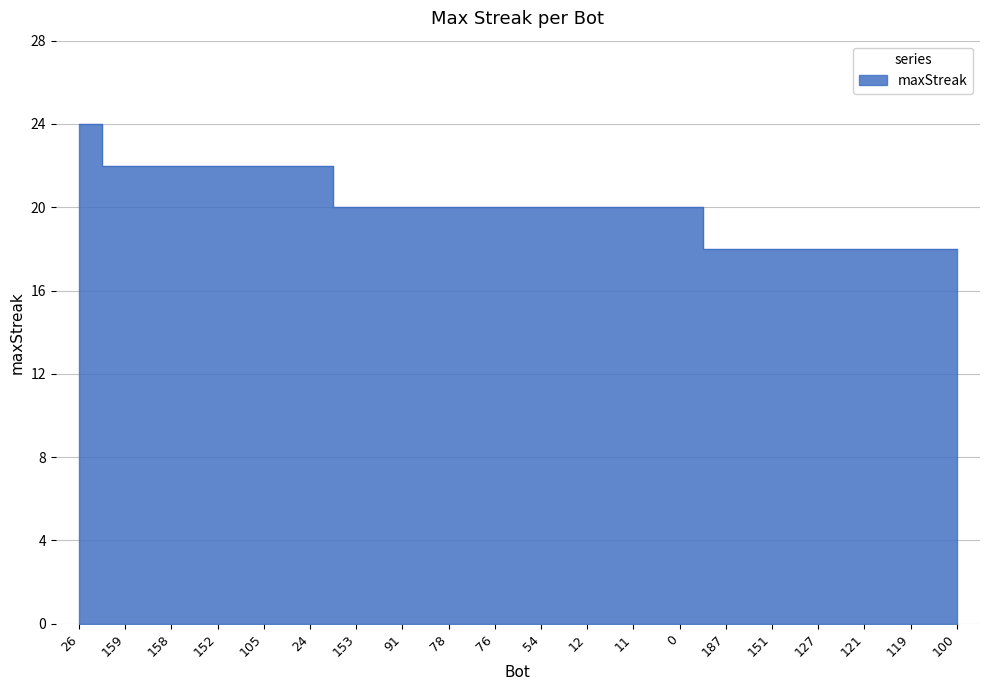

Reading right to left, list all the values displayed in this chart.

100=18	119=18	121=18	127=18	151=18	187=18	0=20	11=20	12=20	54=20	76=20	78=20	91=20	153=20	24=22	105=22	152=22	158=22	159=22	26=24